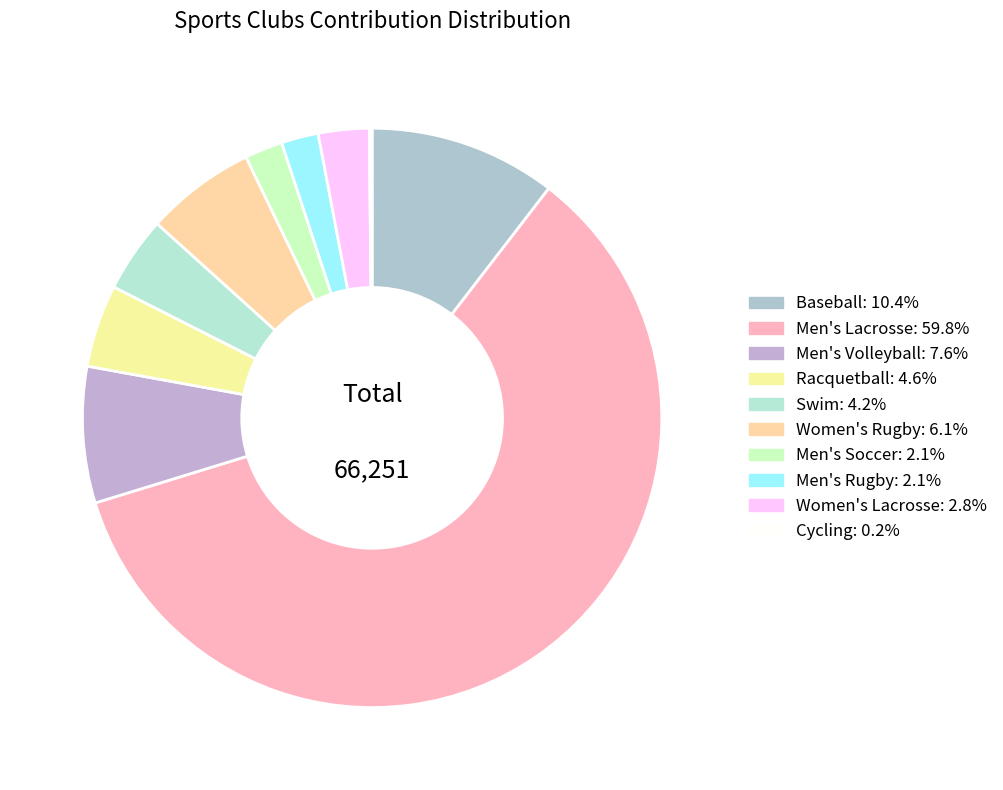

Which has a higher value, Baseball or Men's Lacrosse?

Men's Lacrosse